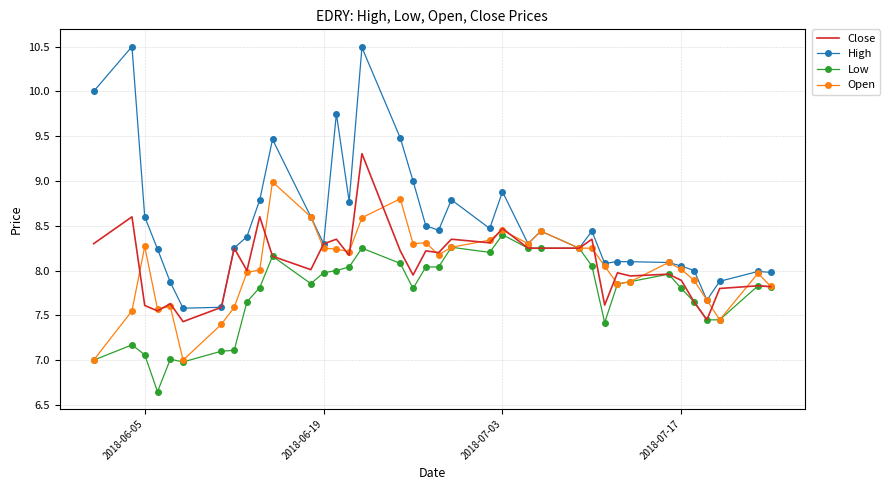

What is the highest value of the High series?

10.5